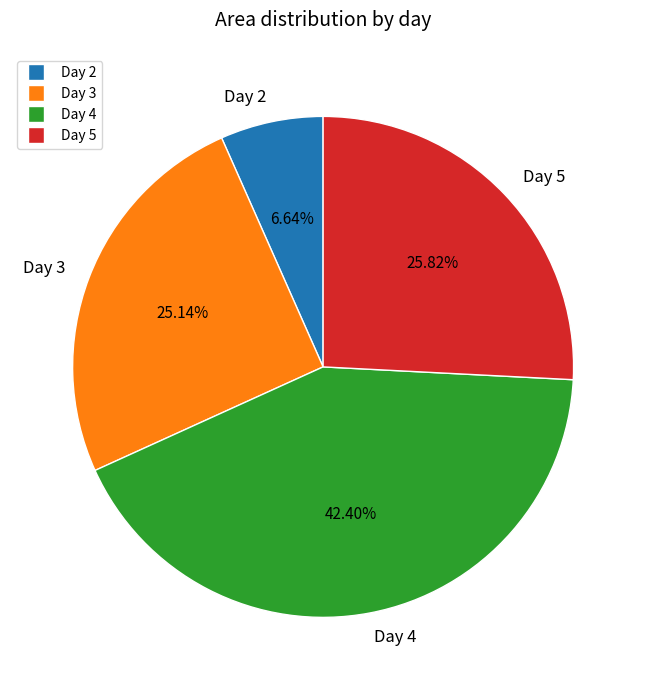

Count the number of slices in the pie.

4